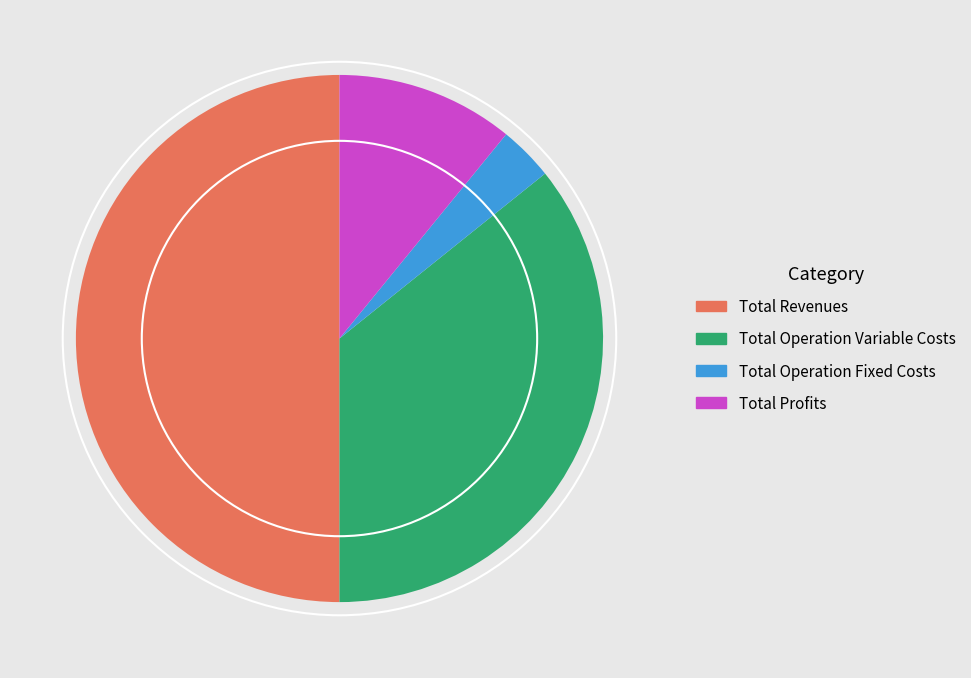

Is the sum of Total Profits and Total Revenues greater than half?

Yes